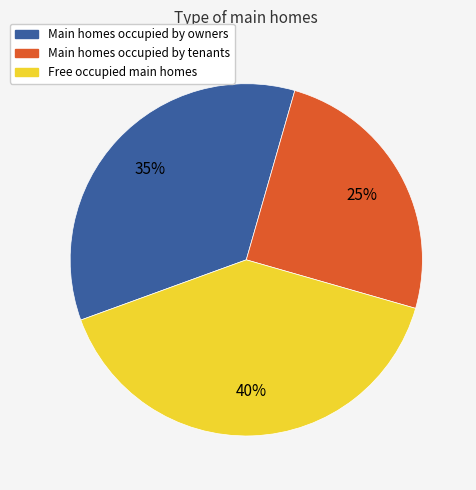

Is there a majority slice in this chart?

No